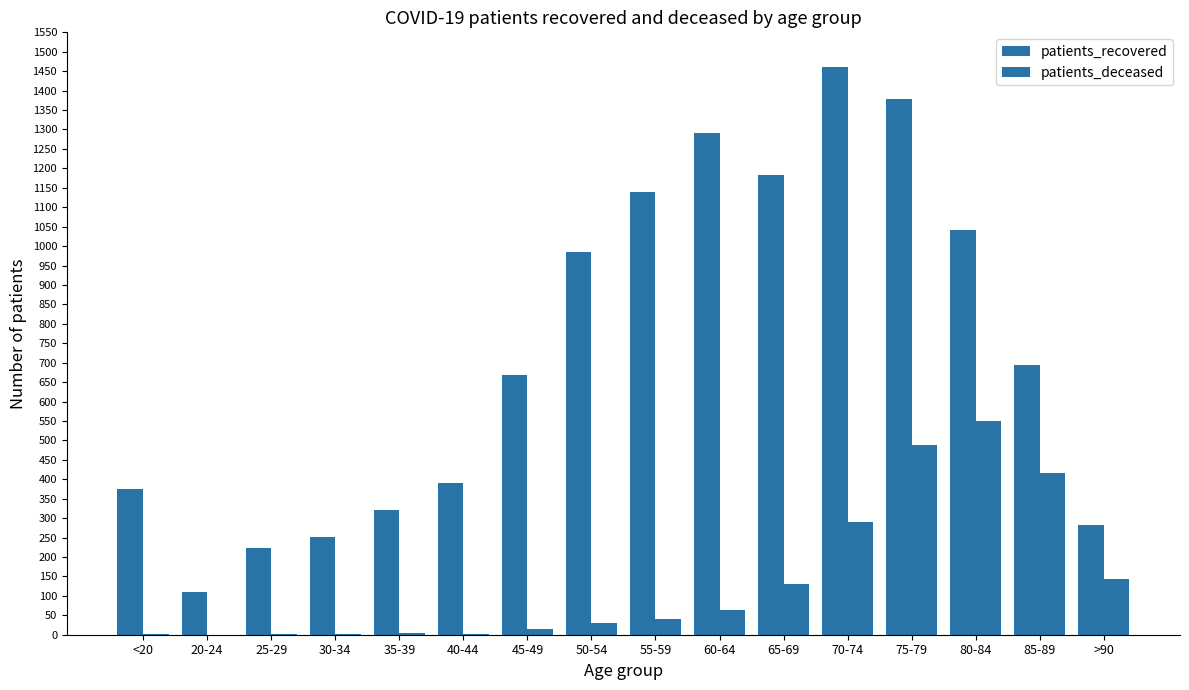

What is the highest value of the patients_deceased series?

551